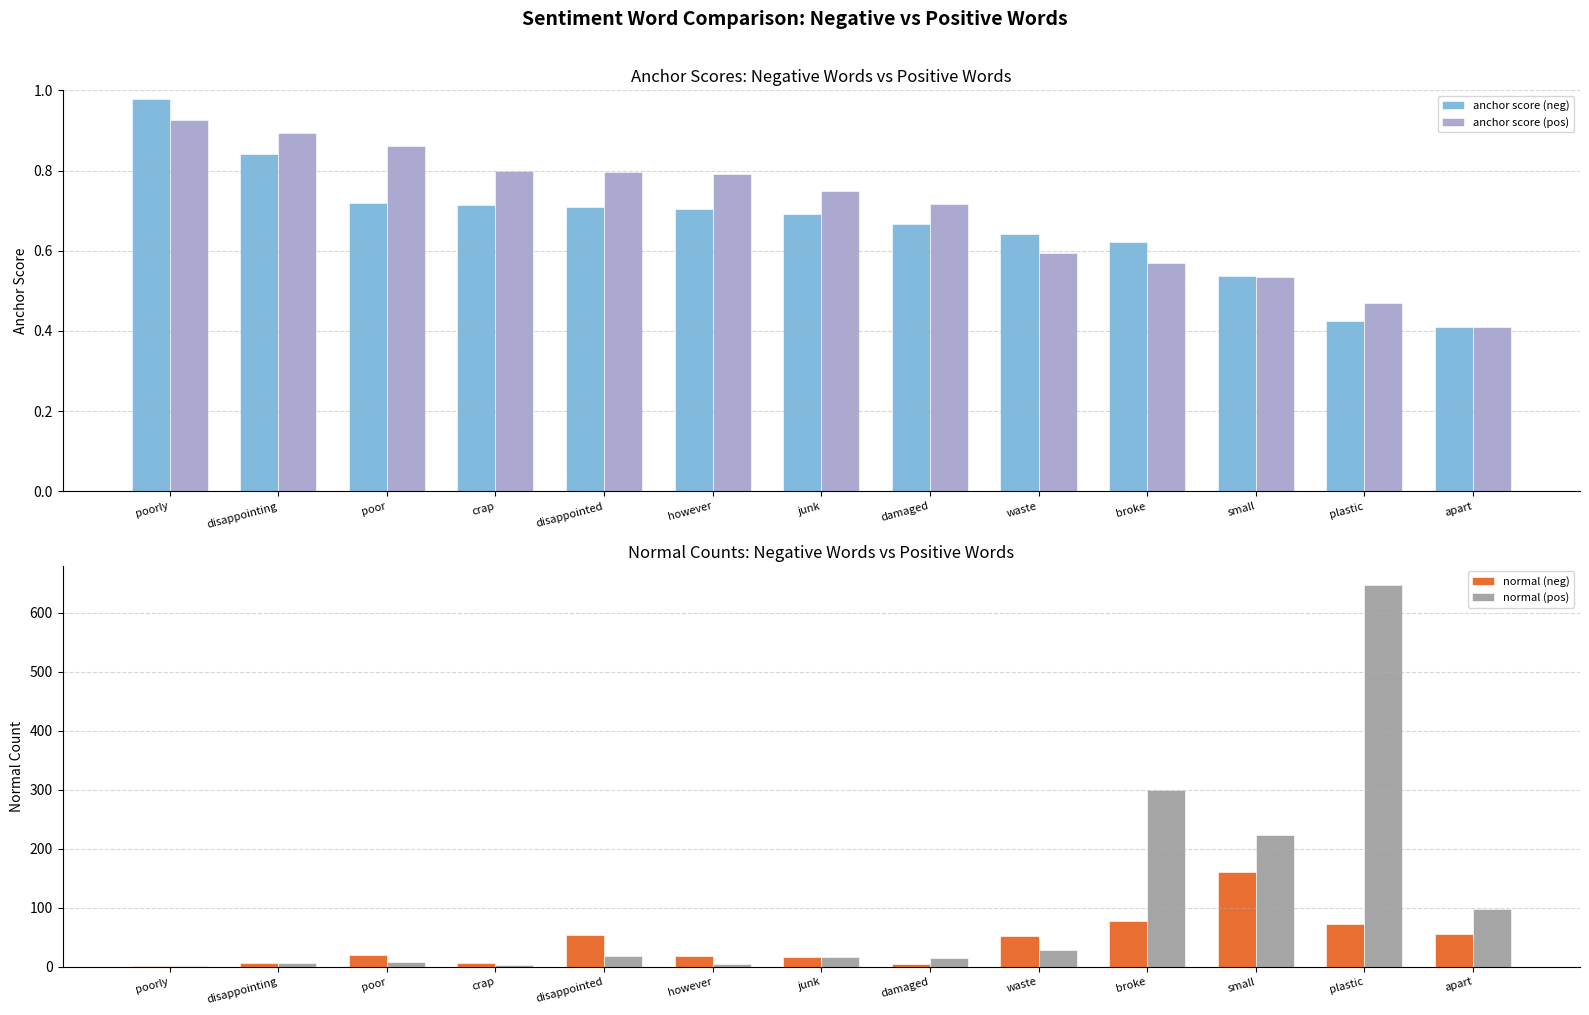

What is the difference between the maximum and minimum values in the anchor score (neg) series?

0.6